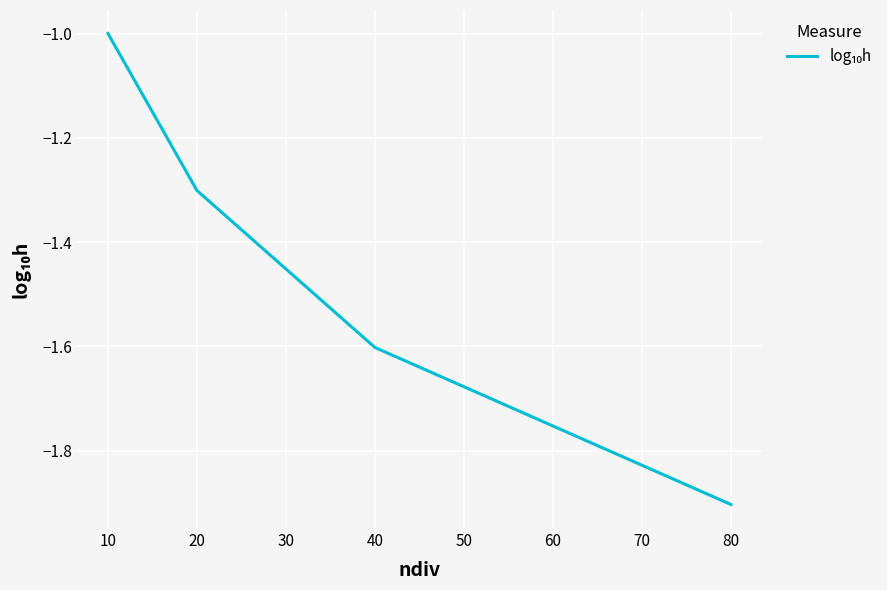

What is the greatest value displayed?

-1.0